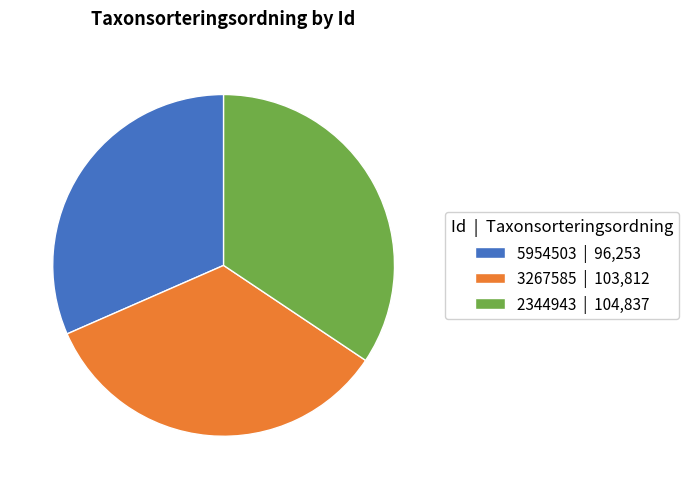

Between 3267585 | 103,812 and 5954503 | 96,253, which is larger?

3267585 | 103,812